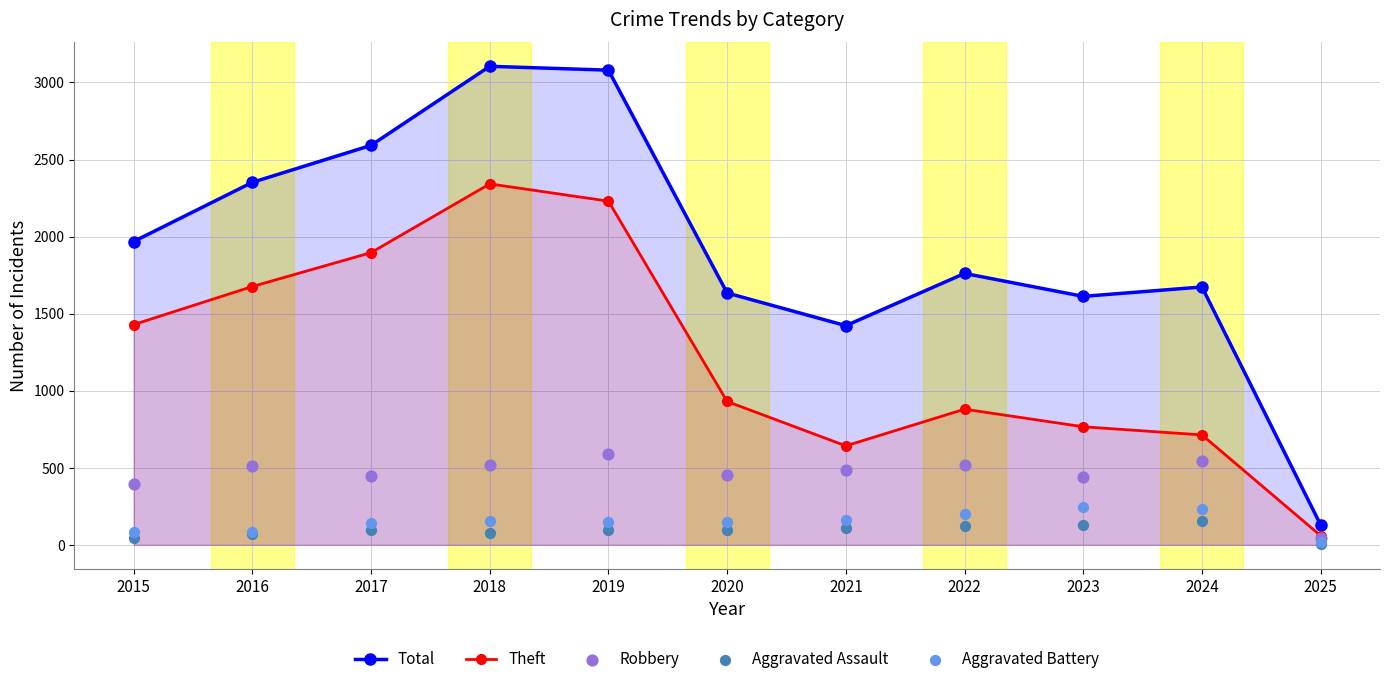

Which series has the largest total across all categories?

Total